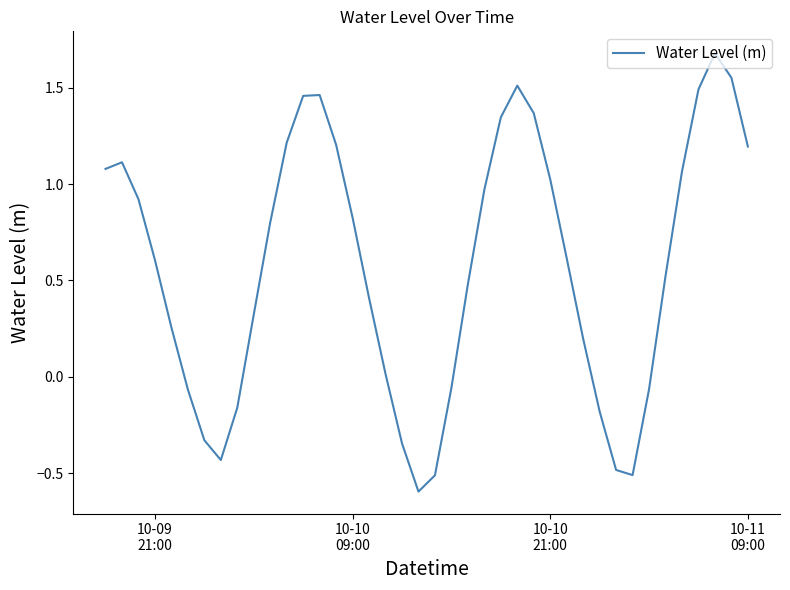

What is the smallest value displayed?

-0.6